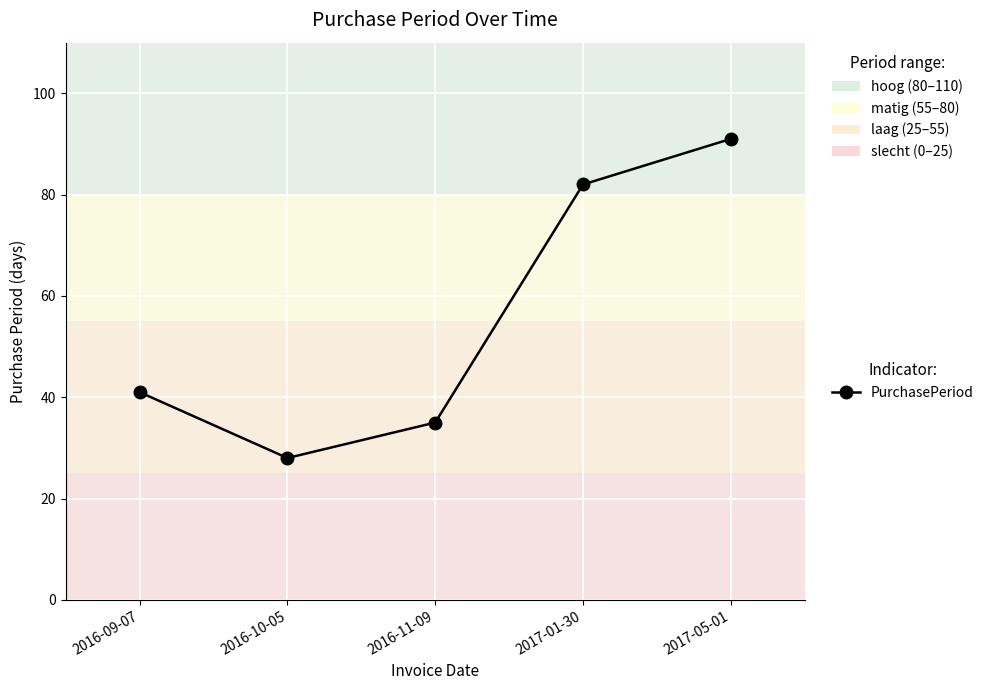

True or false: the data shows 23 at 2016-11-09.

False